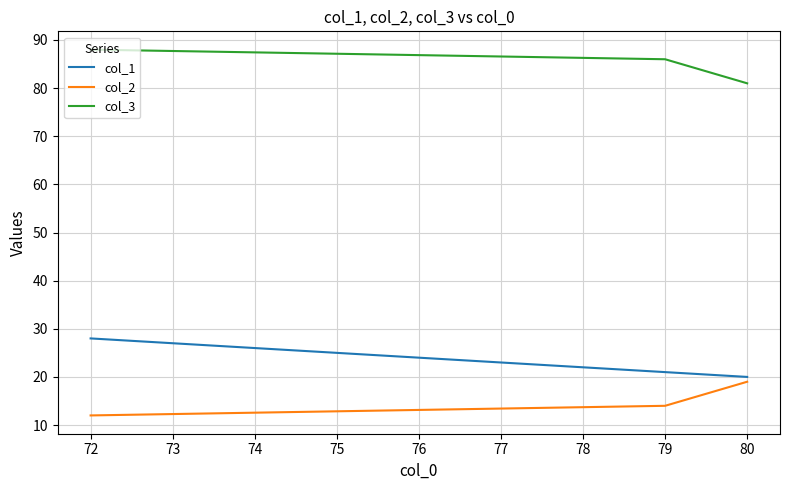

What is the minimum value shown in the chart?

12